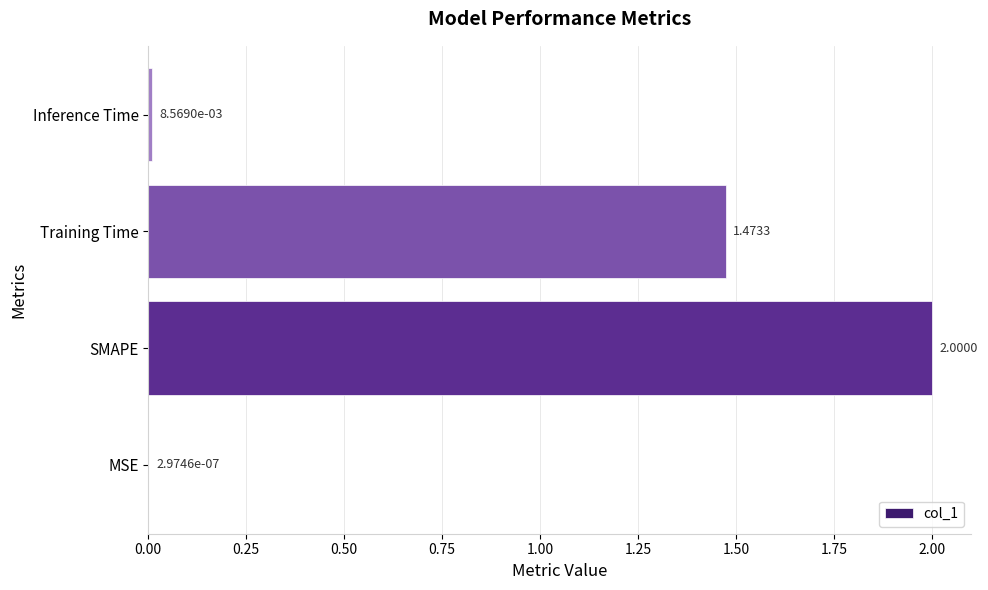

At which category does the chart reach its peak across all series?

SMAPE